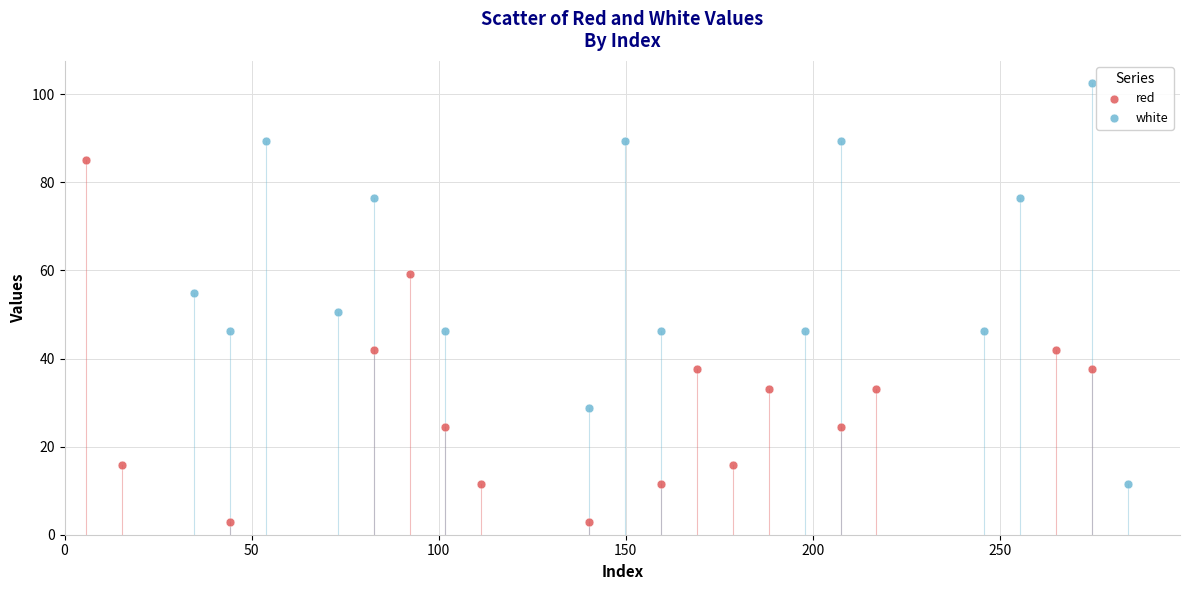

Which series contains the highest Y value?

white